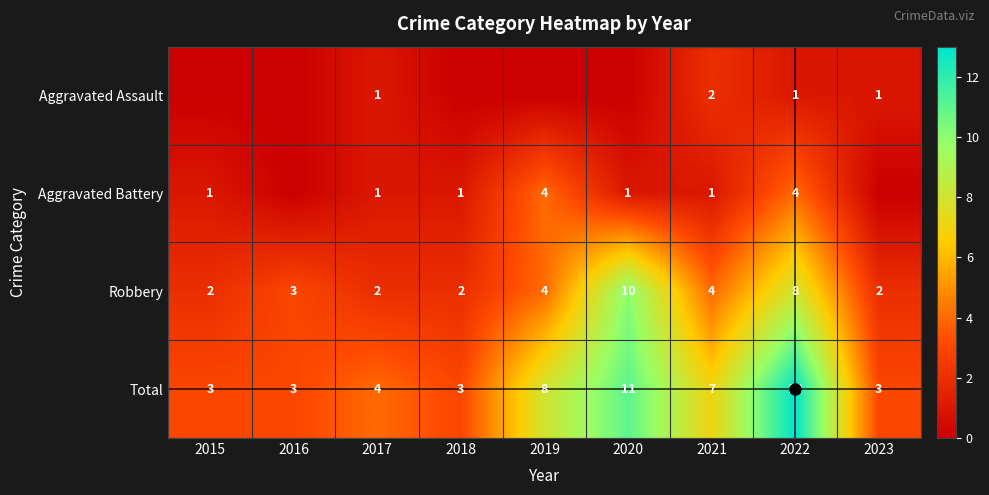

What is the sum of the Total values at 2018 and 2021?

10